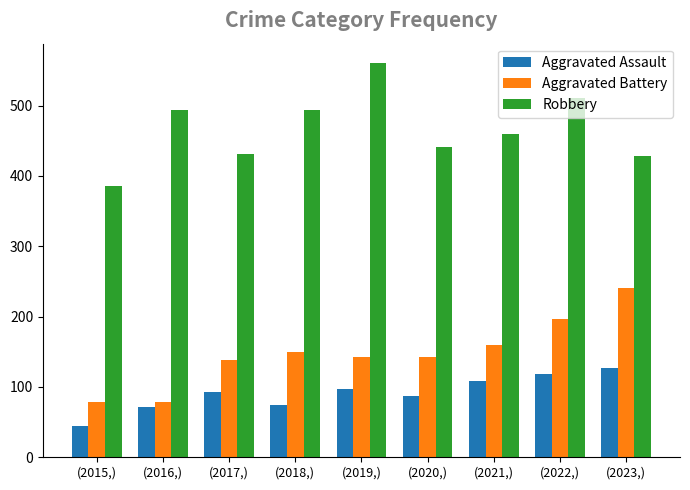

How many values in the Aggravated Assault series are below 93?

4